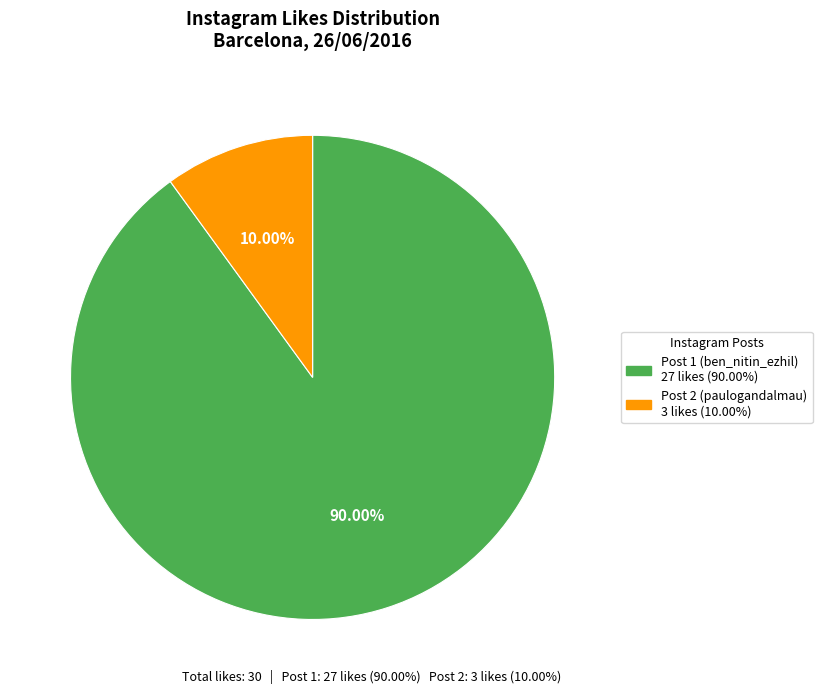

Is there any slice that represents more than half of the pie?

Yes